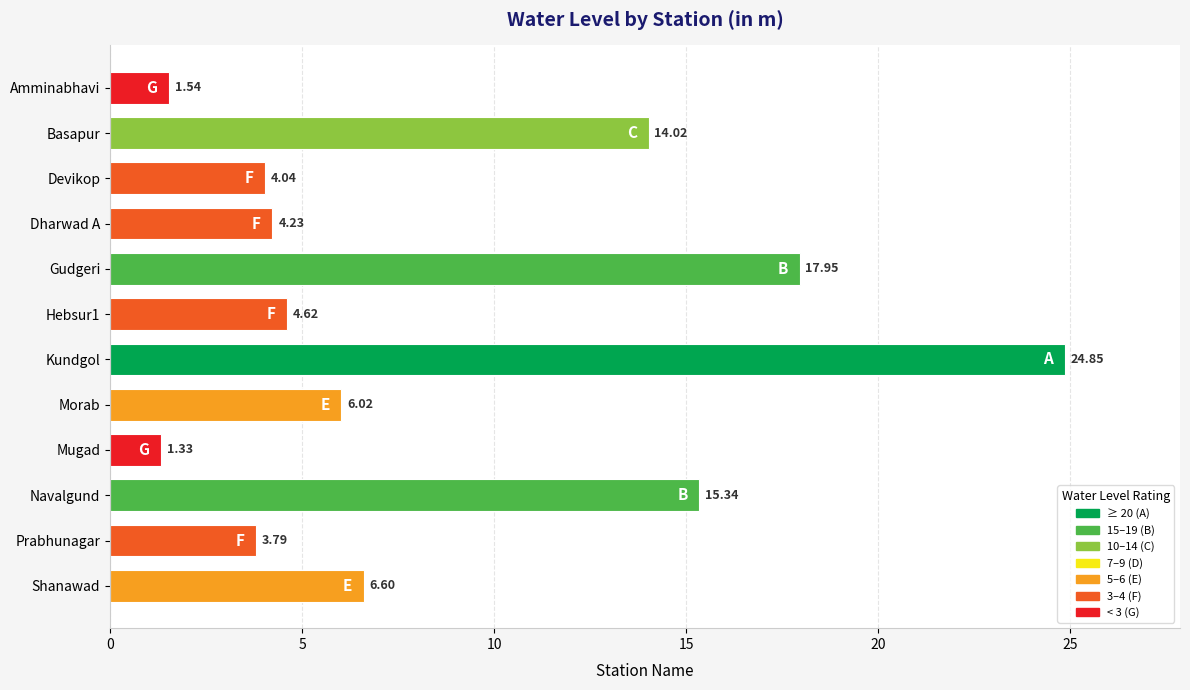

Between Shanawad and Mugad, which is larger?

Shanawad